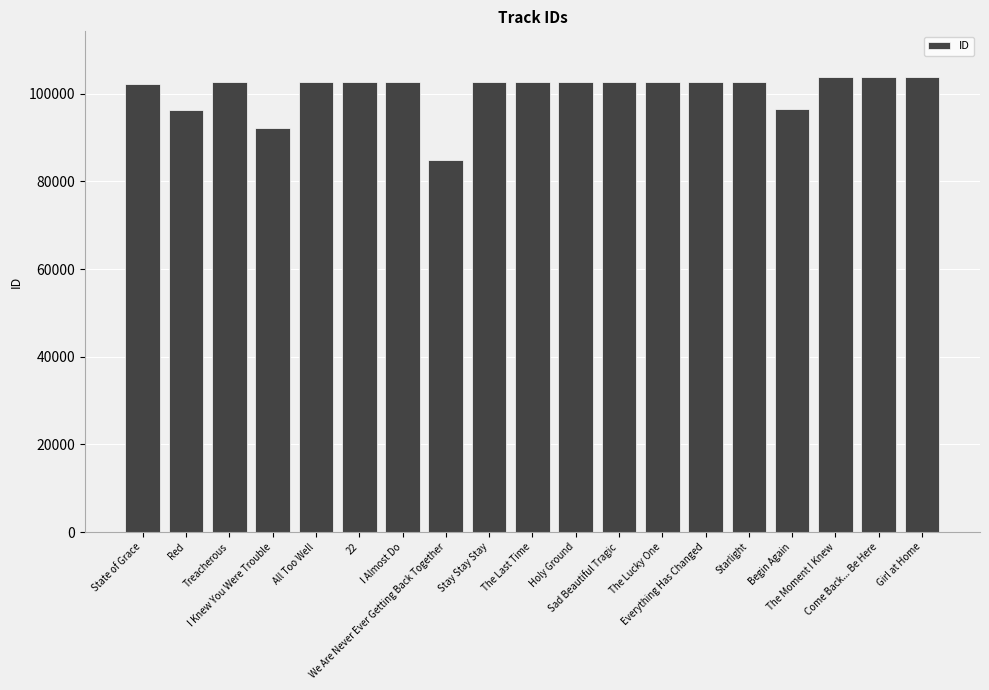

What is the value of the 13th bar from the left?

102727